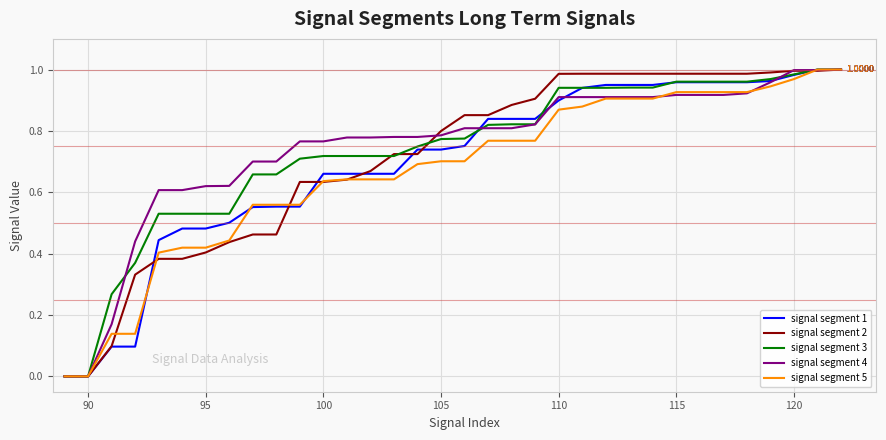

Does the chart display data point markers on the line(s)?

No